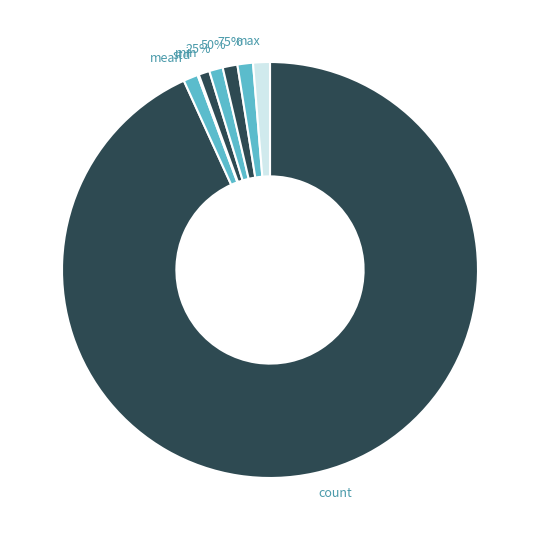

How many slices are in this pie chart?

8